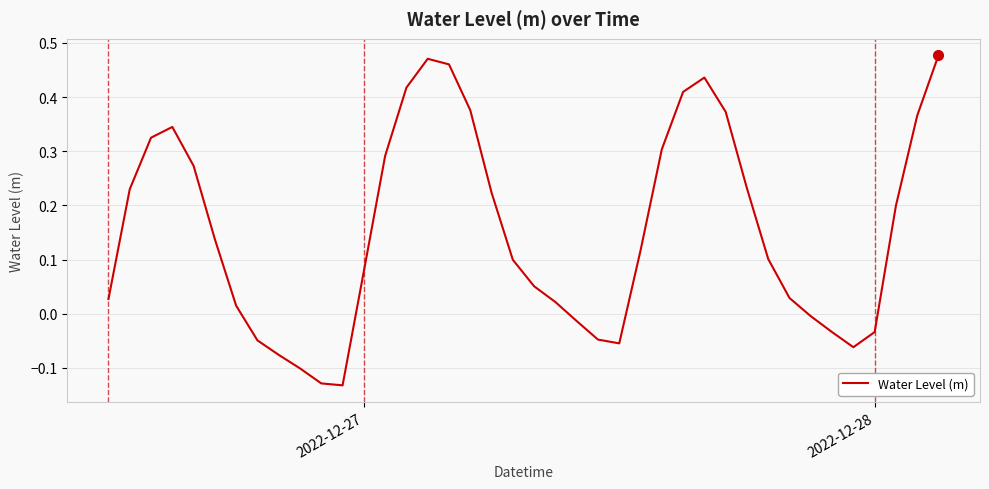

What is the difference between the maximum and minimum values?

0.6